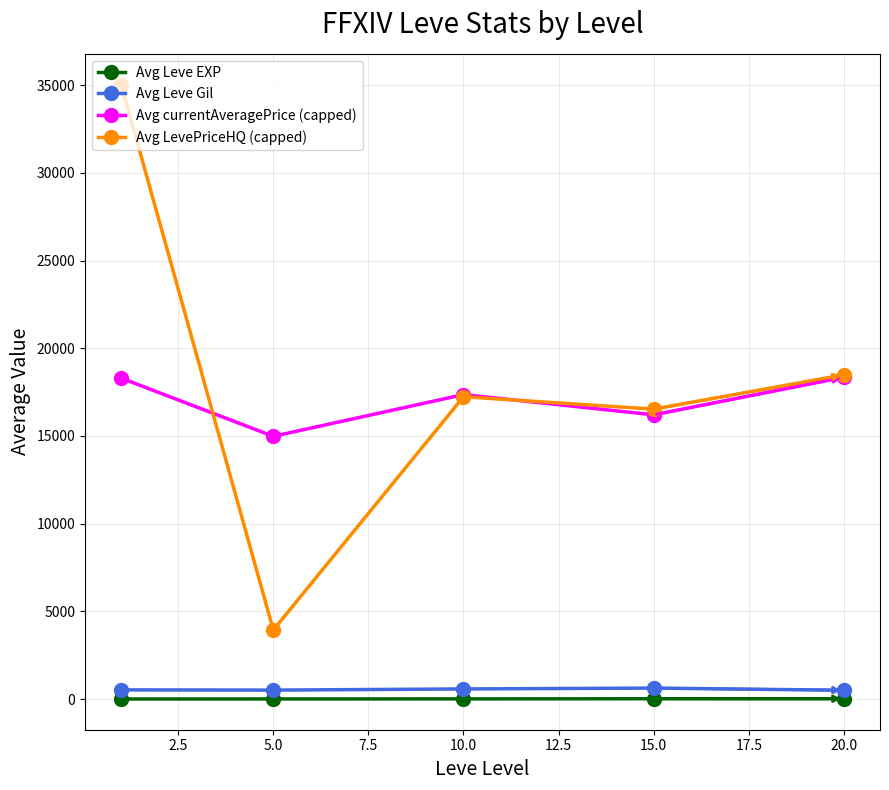

At how many categories does at least one series exceed 23241?

1